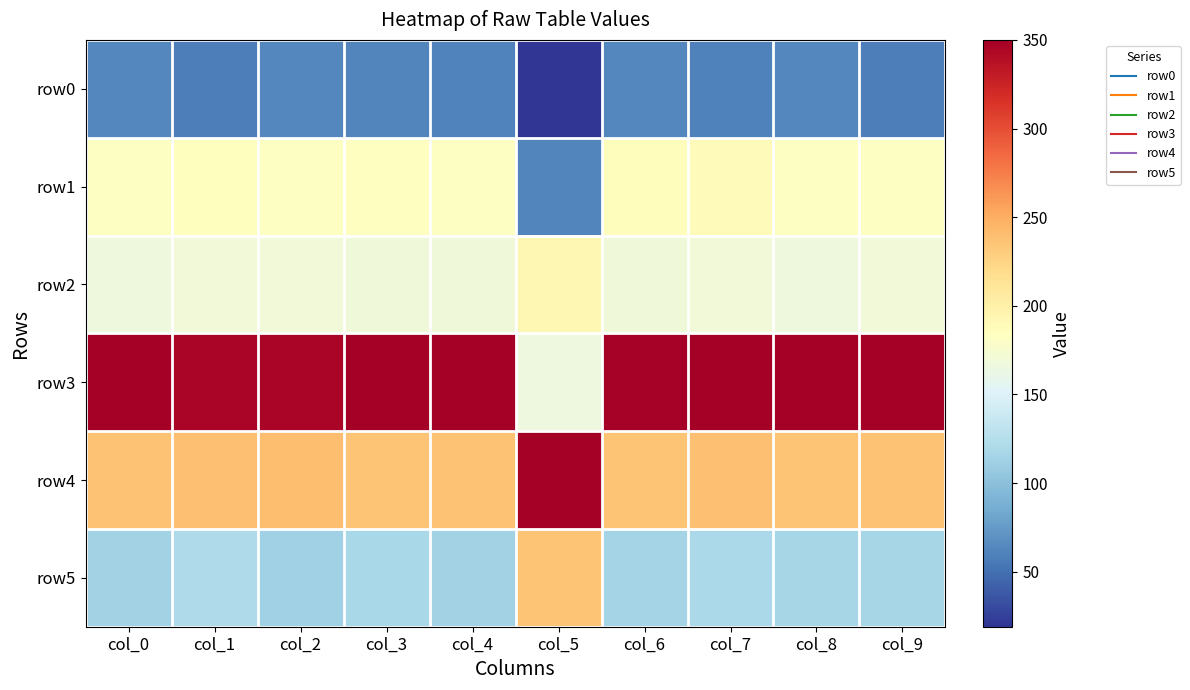

What is the total value across all series at col_9?

1113